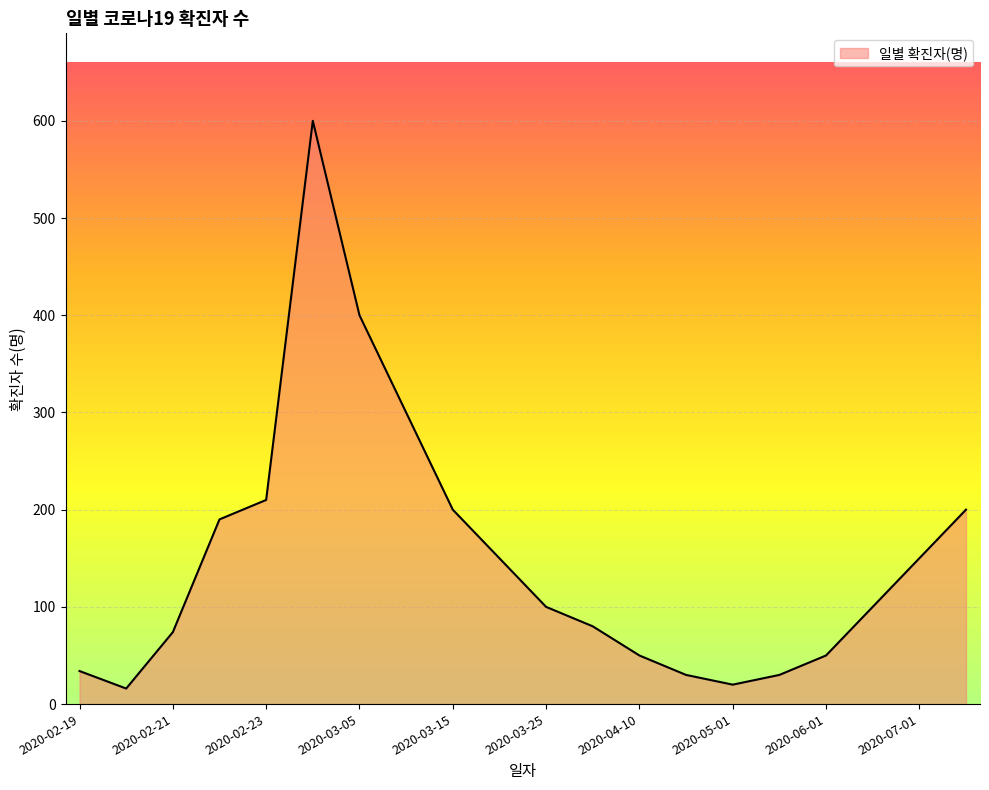

What is the greatest value displayed?

600